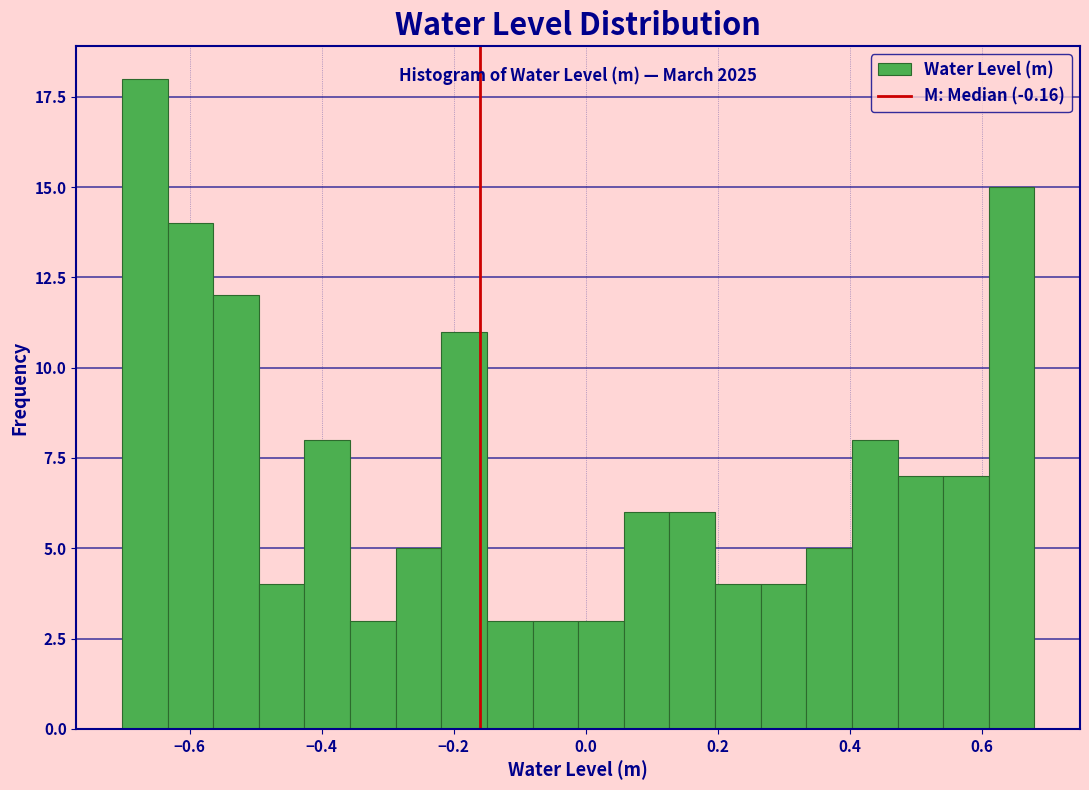

Read against the x-axis, roughly where is the centre of the tallest bar?

-0.66